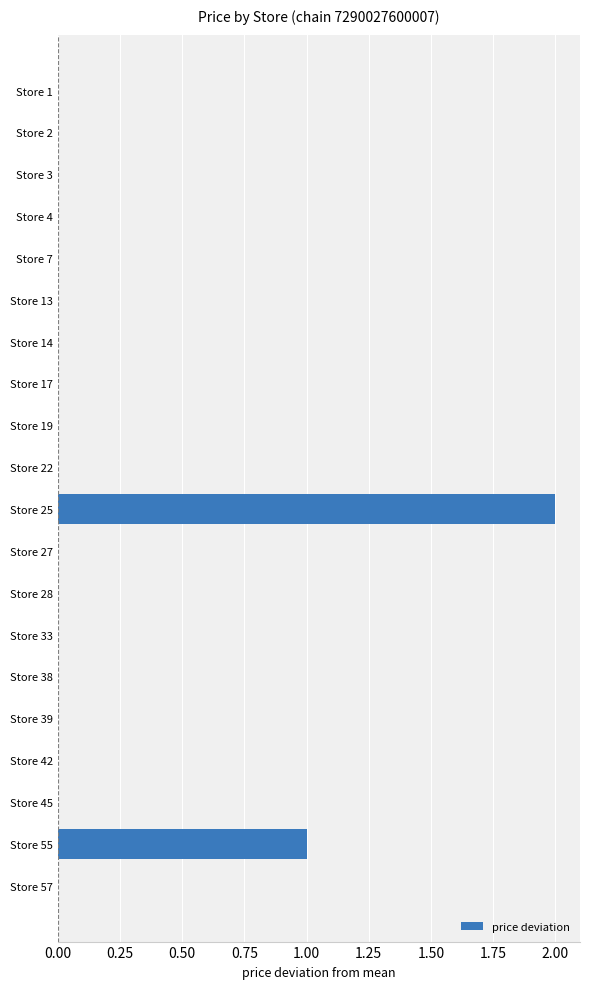

The chart shows a value of 0 at Store 13. True or false?

True